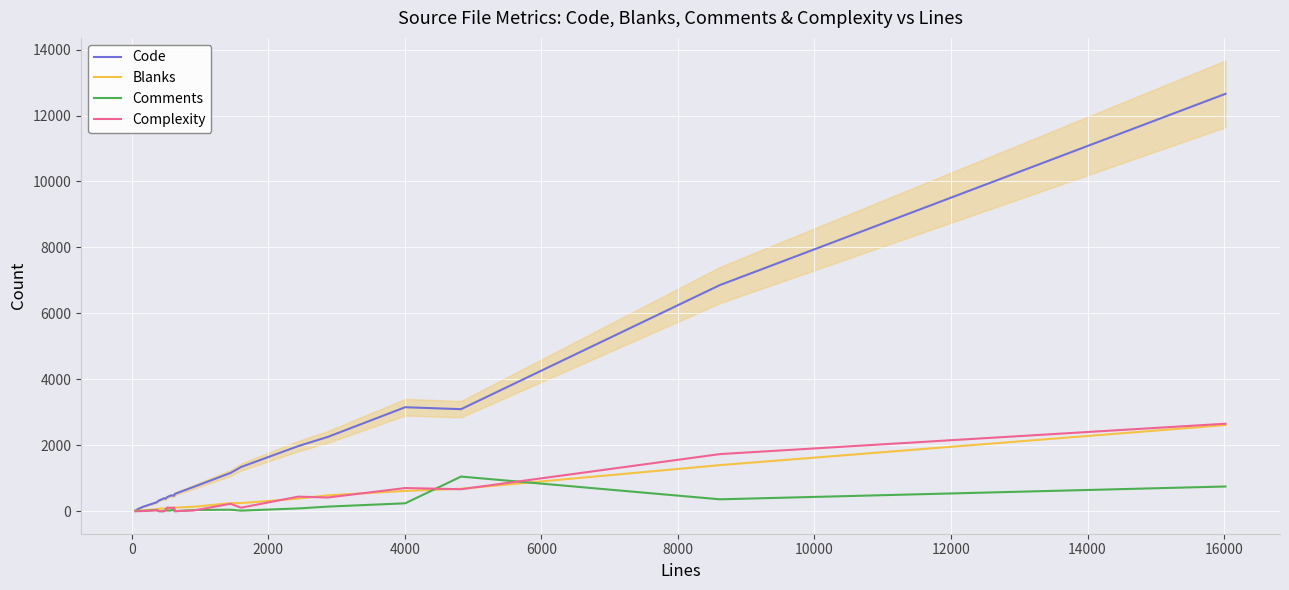

Rank the series by their maximum value, from lowest to highest.

Comments, Blanks, Complexity, Code